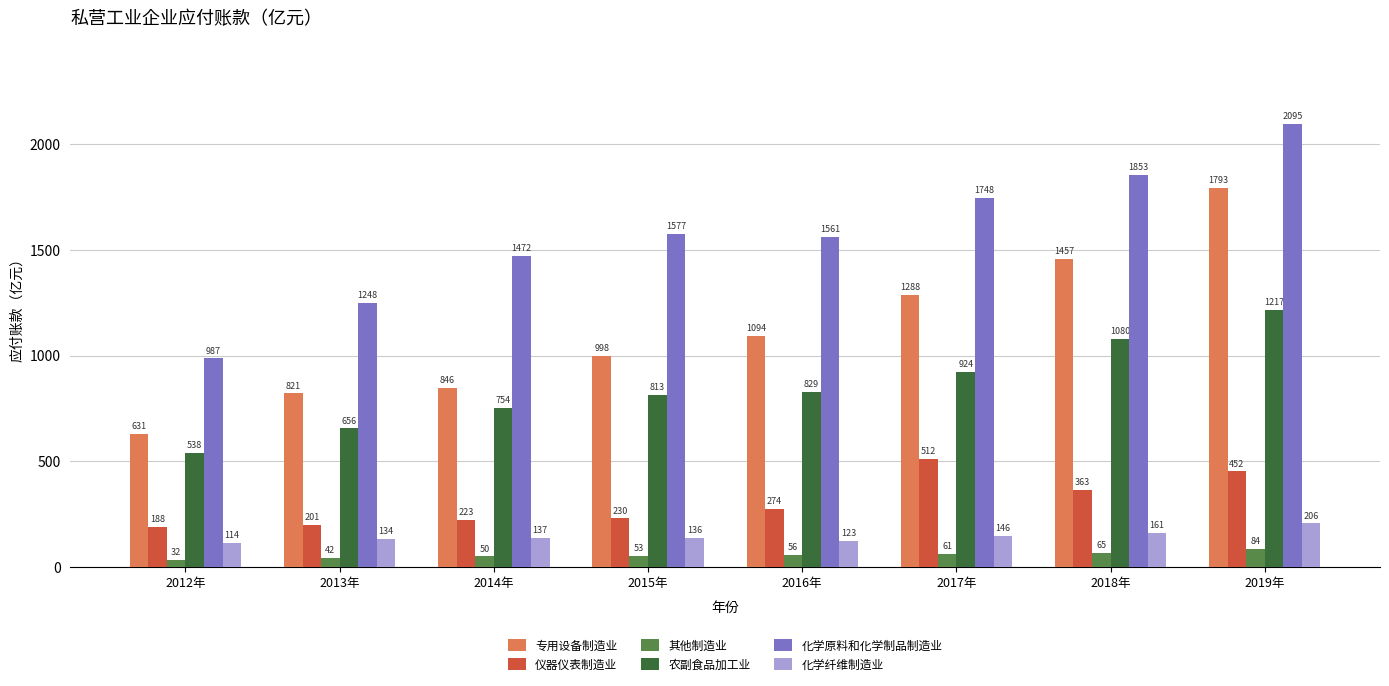

At which label is 仪器仪表制造业 closest to 349?

2018年